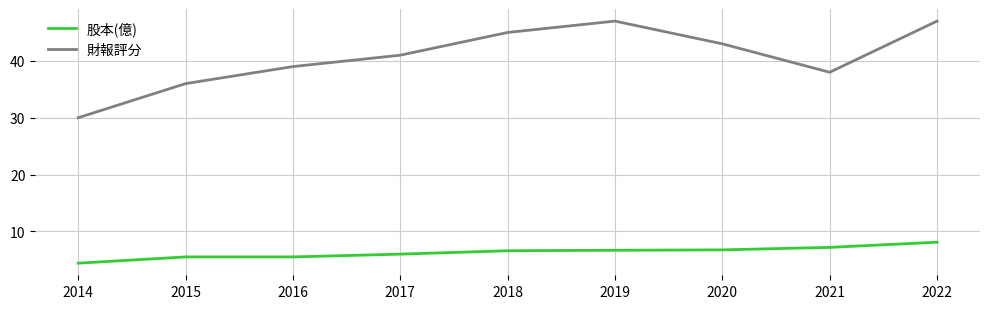

The value of 財報評分 at 2018 is 10.9. True or false?

False